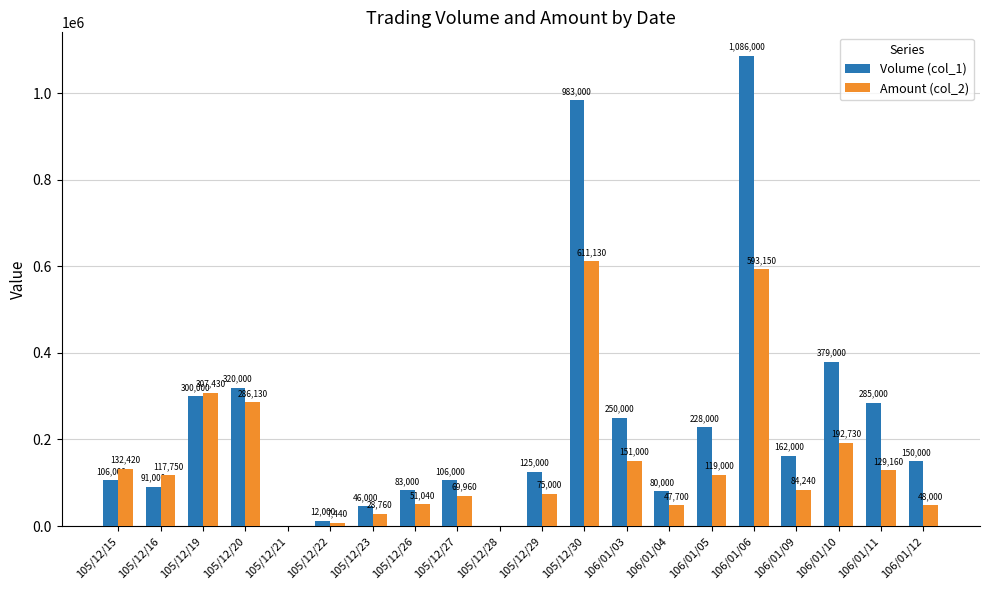

How many groups of bars are there?

20